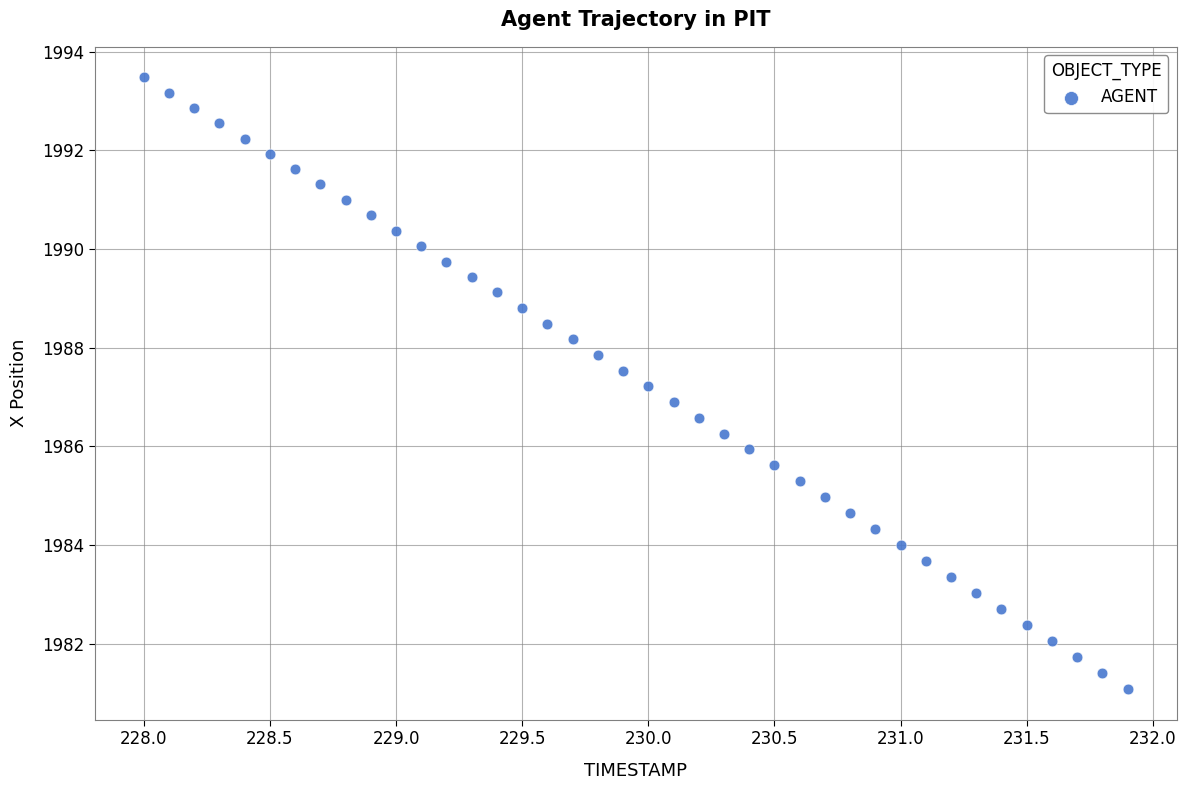

What is the range of X values (max minus min)?

3.9